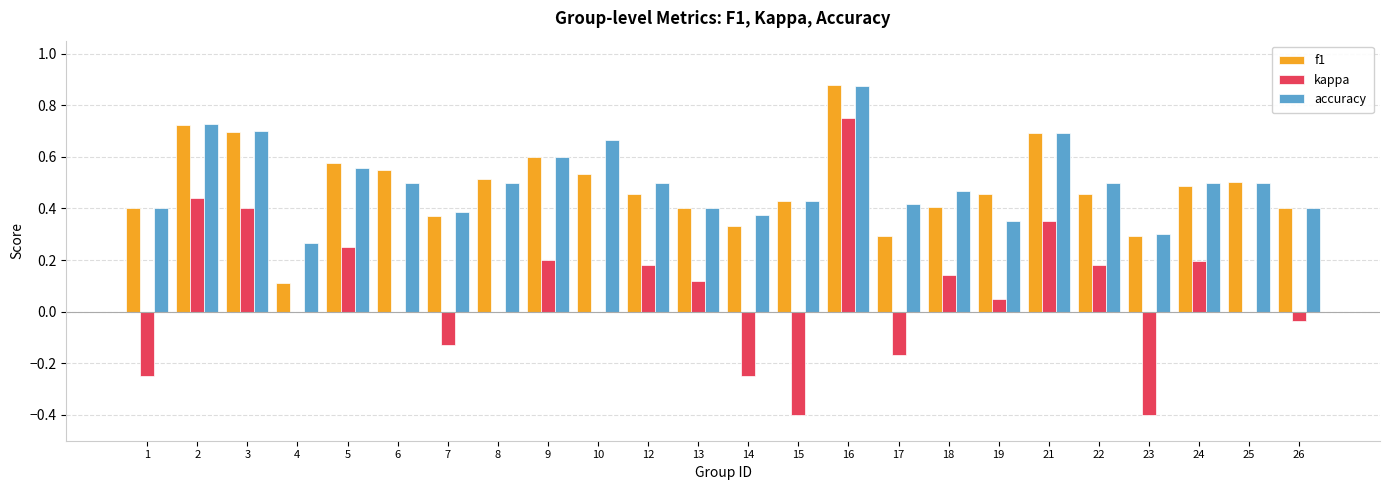

At which label is accuracy closest to 0?

4